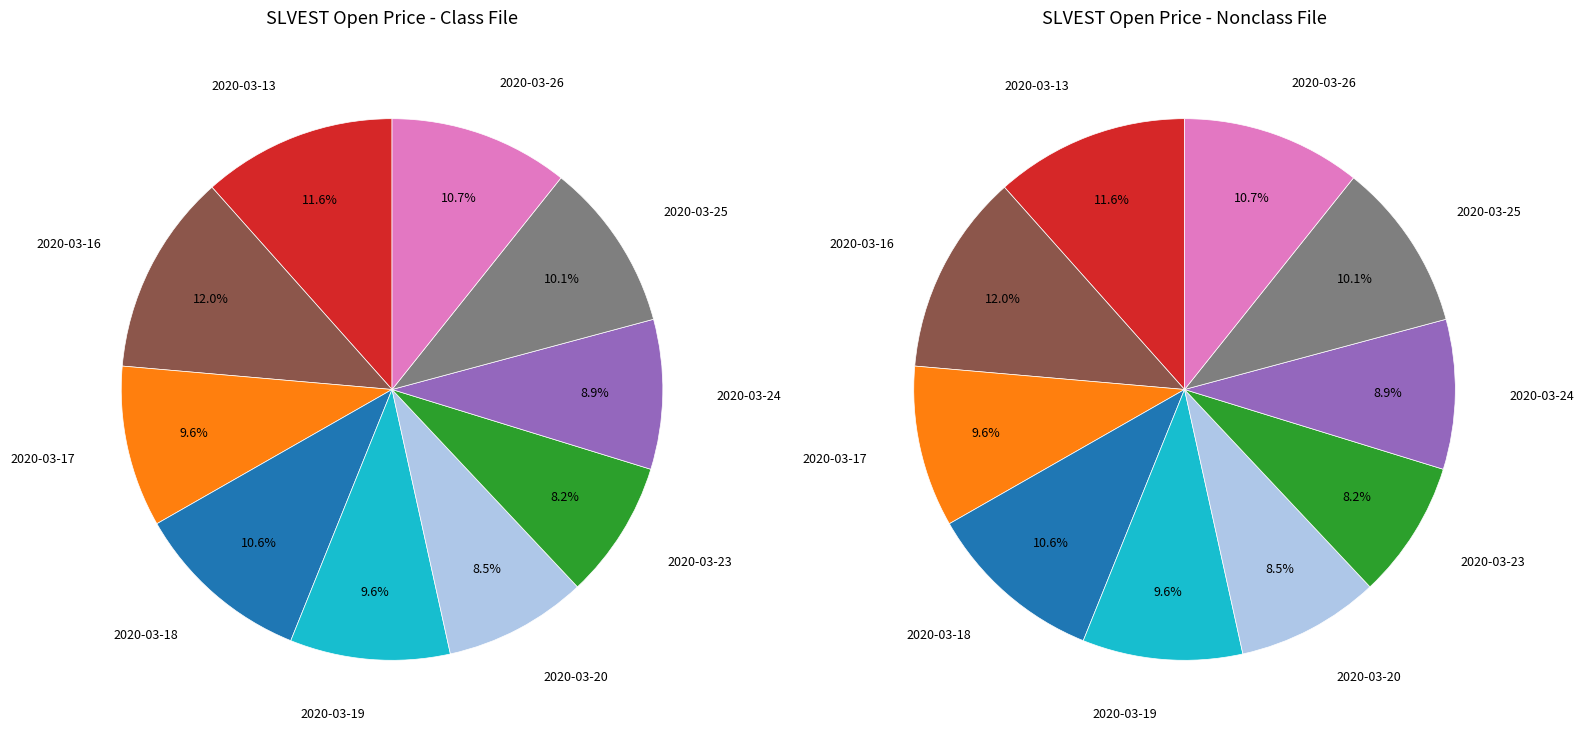

Which category has the smallest portion of the pie?

2020-03-23